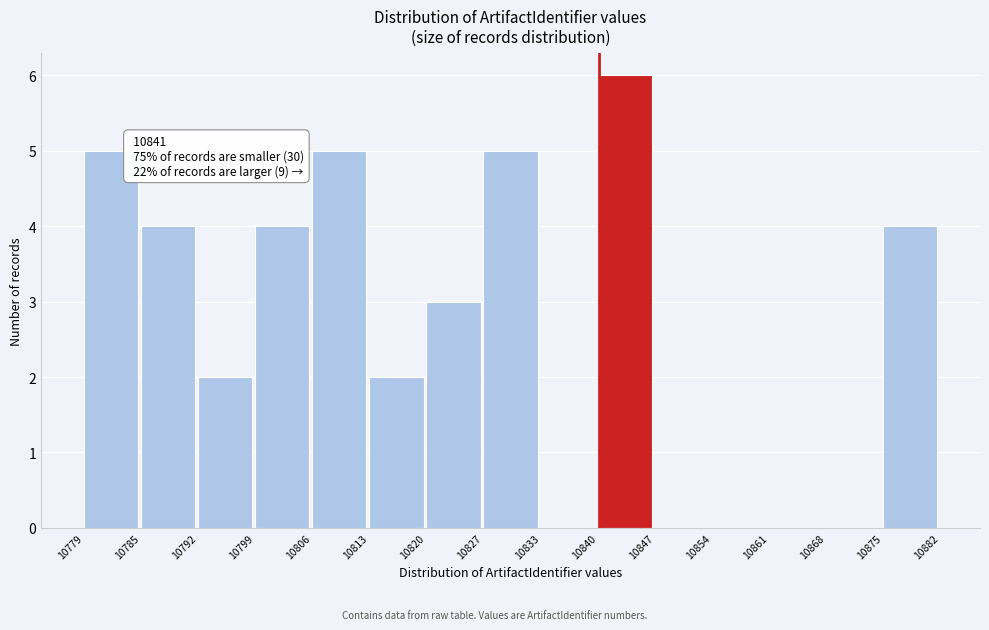

Which range on the x-axis has the tallest bar?

10840 to 10847